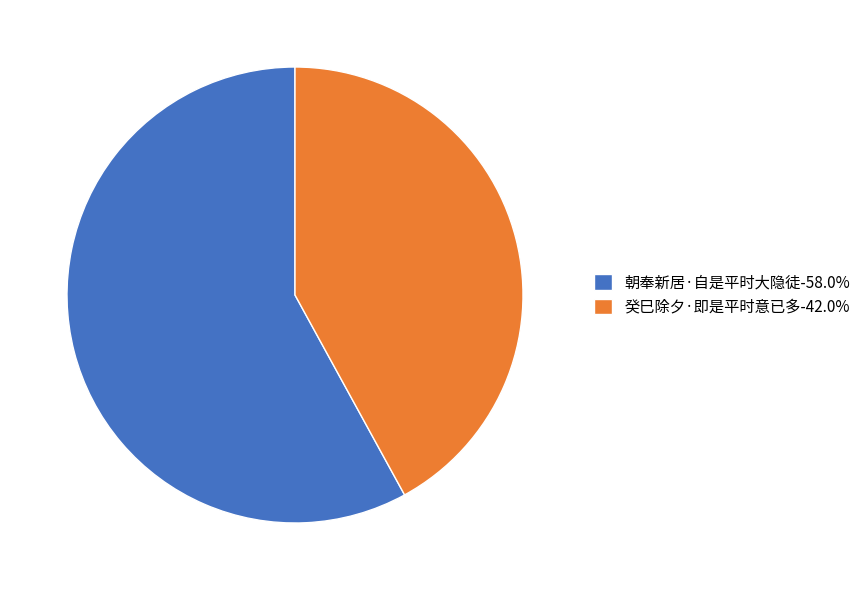

Is the sum of 朝奉新居·自是平时大隐徒-58.0% and 癸巳除夕·即是平时意已多-42.0% greater than half?

Yes